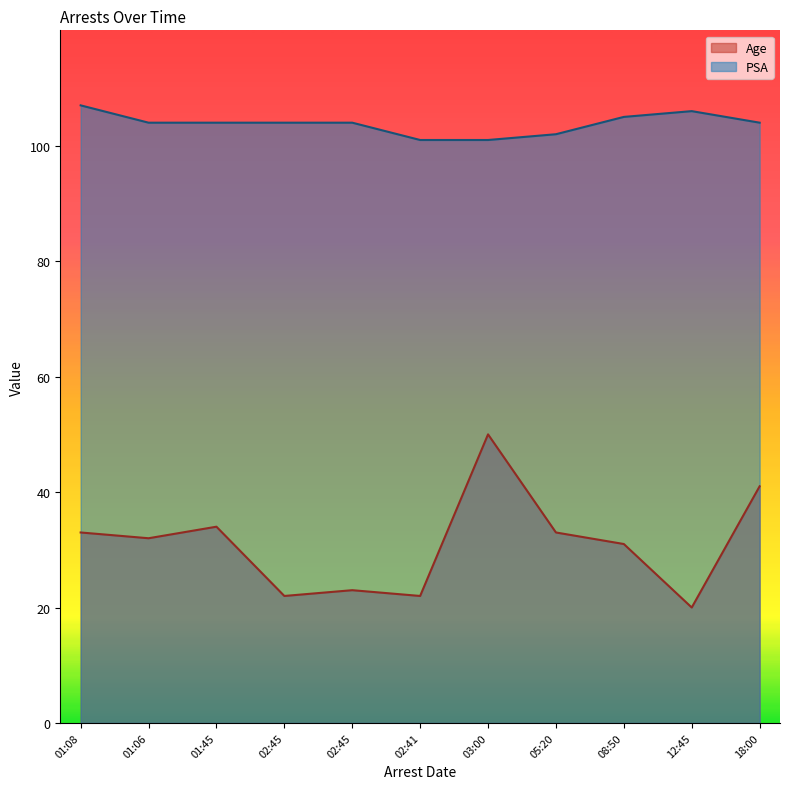

True or false: PSA and Age intersect in this chart.

False